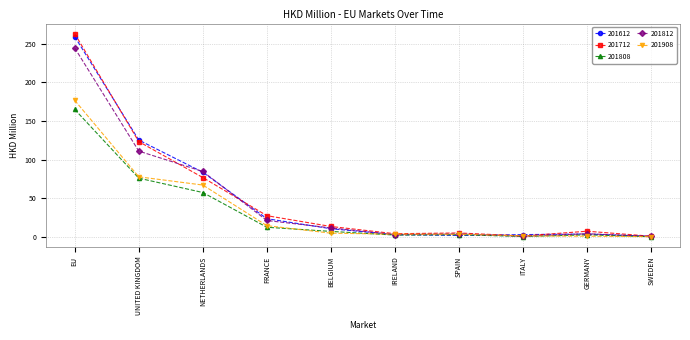

What value does the 201612 series have at SWEDEN?

1.0